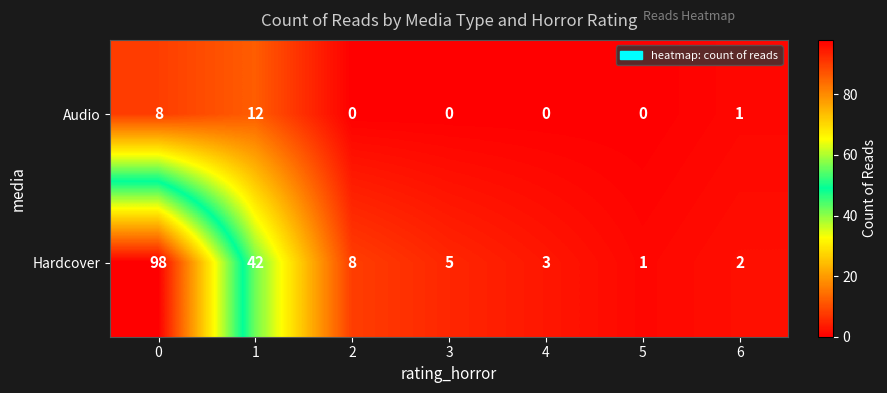

Reading right to left, what are all the values shown in this chart?

Audio: 1	0	0	0	0	12	8
Hardcover: 2	1	3	5	8	42	98